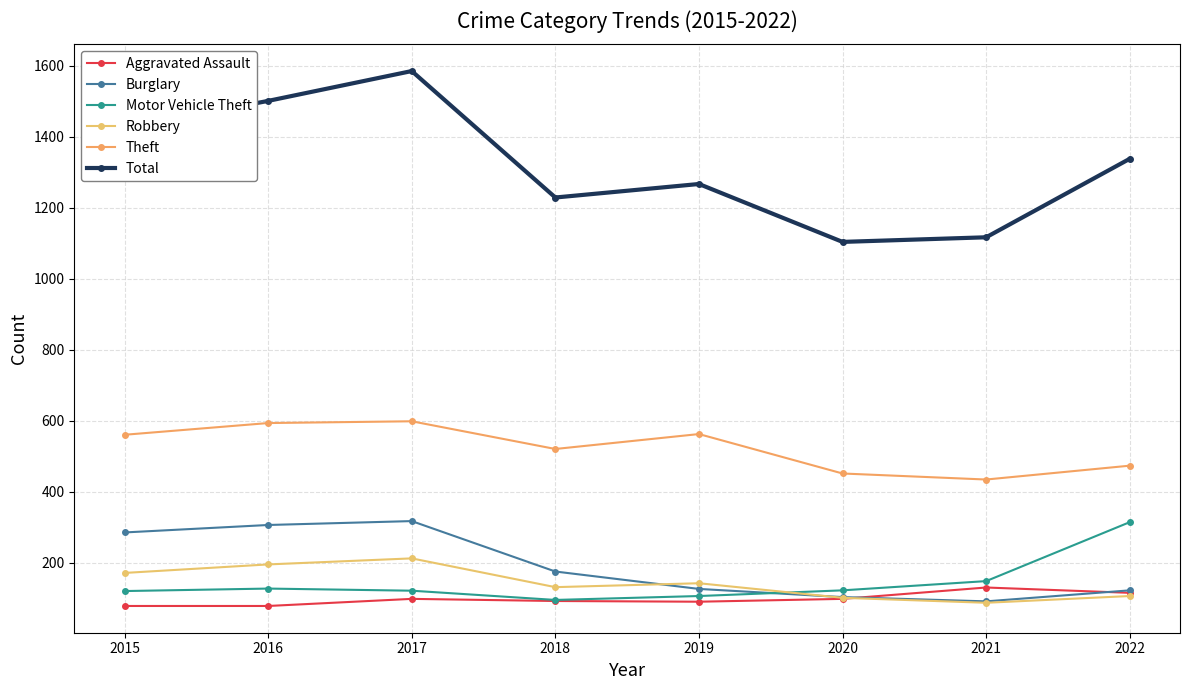

Is this an area chart (filled region under the line)?

No